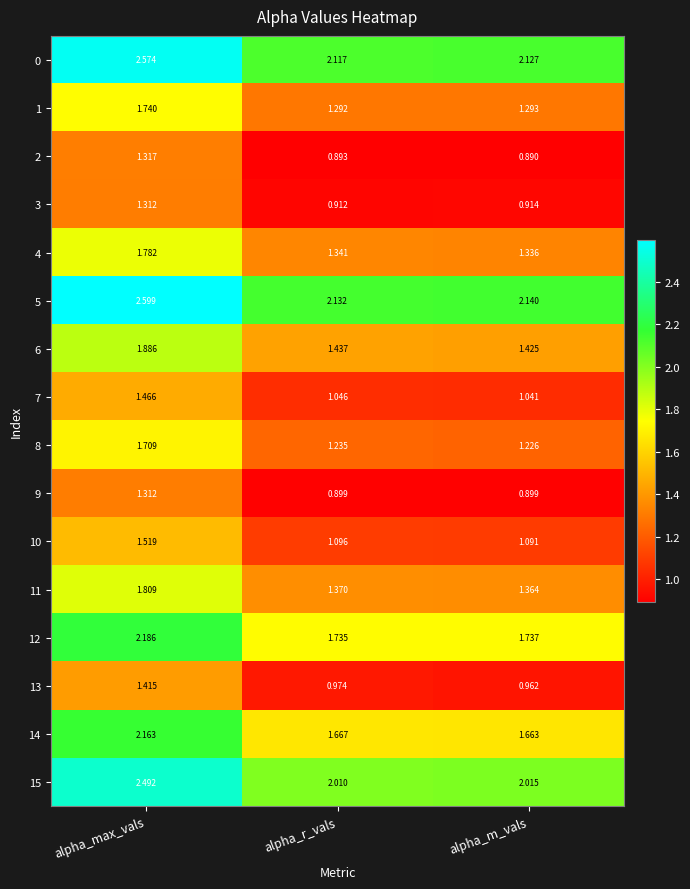

Rank the categories by 11 value from lowest to highest.

alpha_m_vals, alpha_r_vals, alpha_max_vals